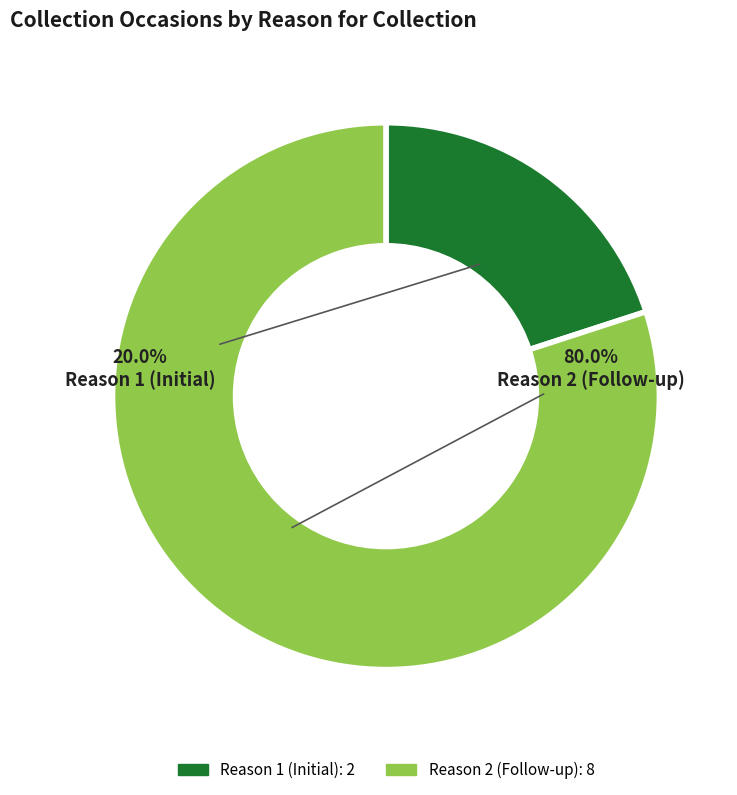

To the nearest percent, what is the average slice percentage?

50%